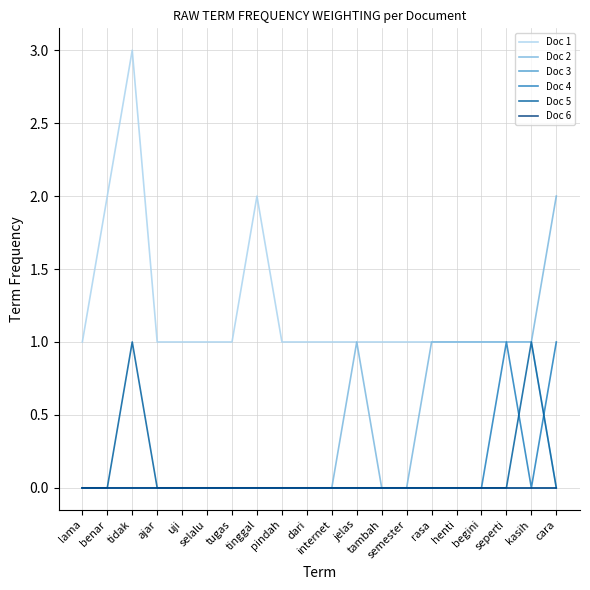

At which label is Doc 5 closest to 0?

lama